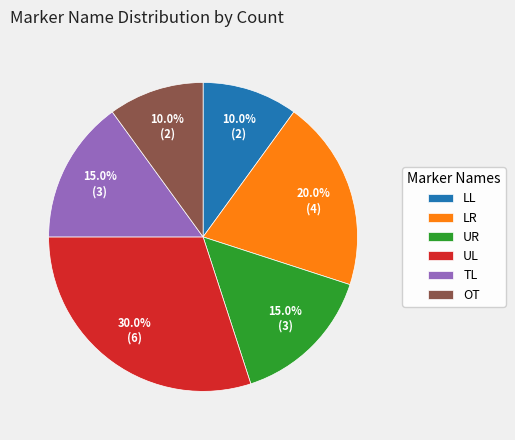

The OT slice represents 10% of the pie. True or false?

True